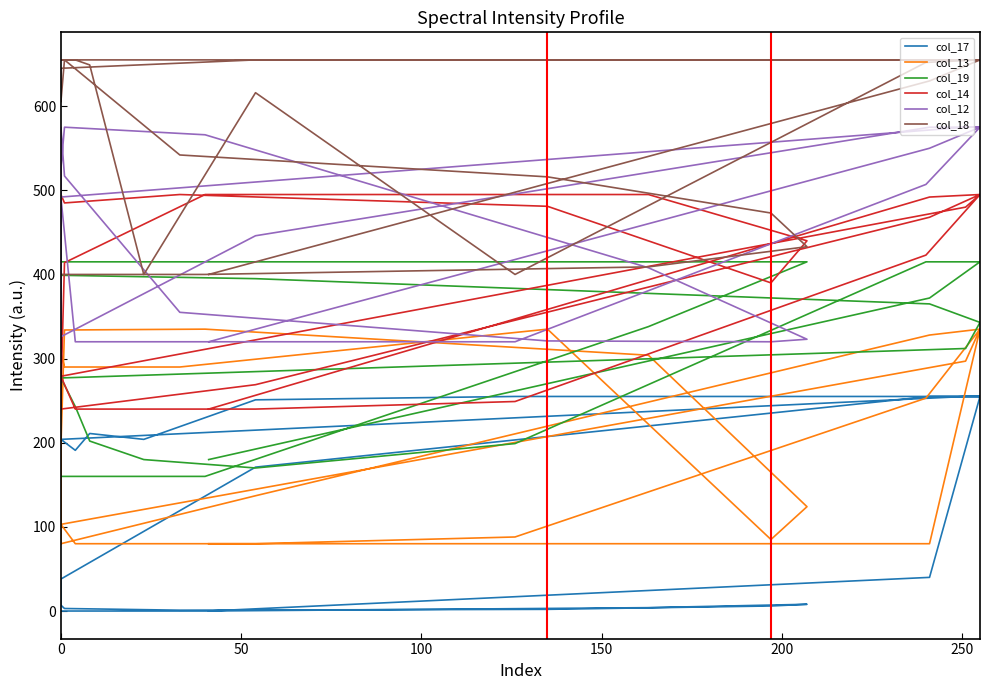

At how many categories does at least one series exceed 157?

28